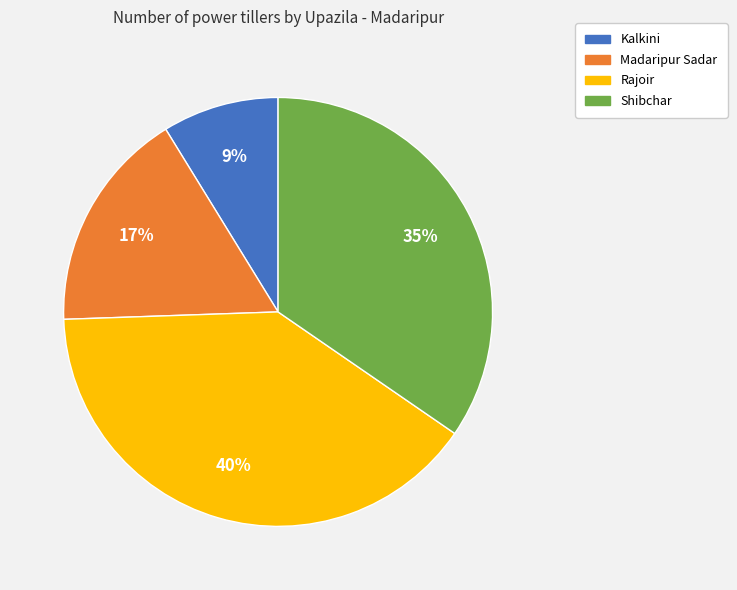

Does Madaripur Sadar represent more than half of the total?

No